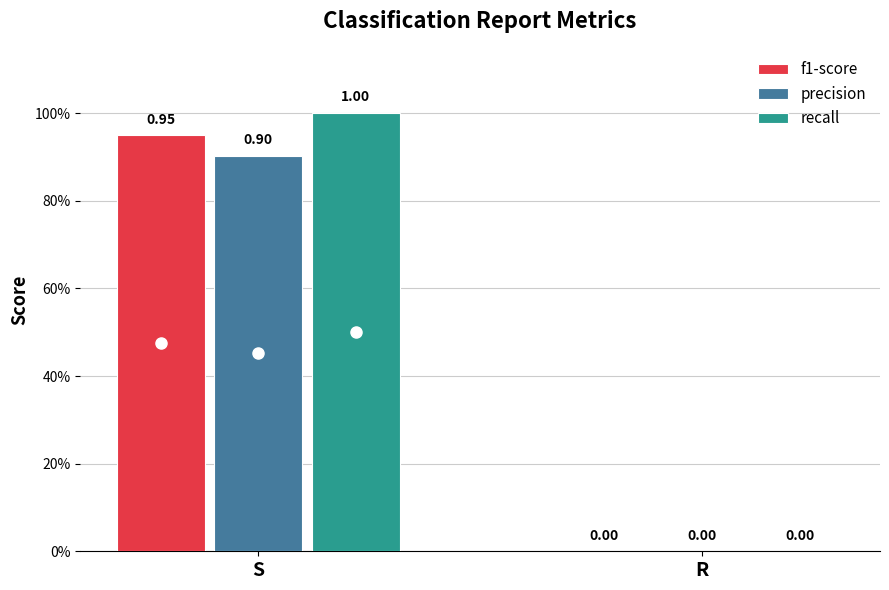

Which series has the widest spread of values?

recall